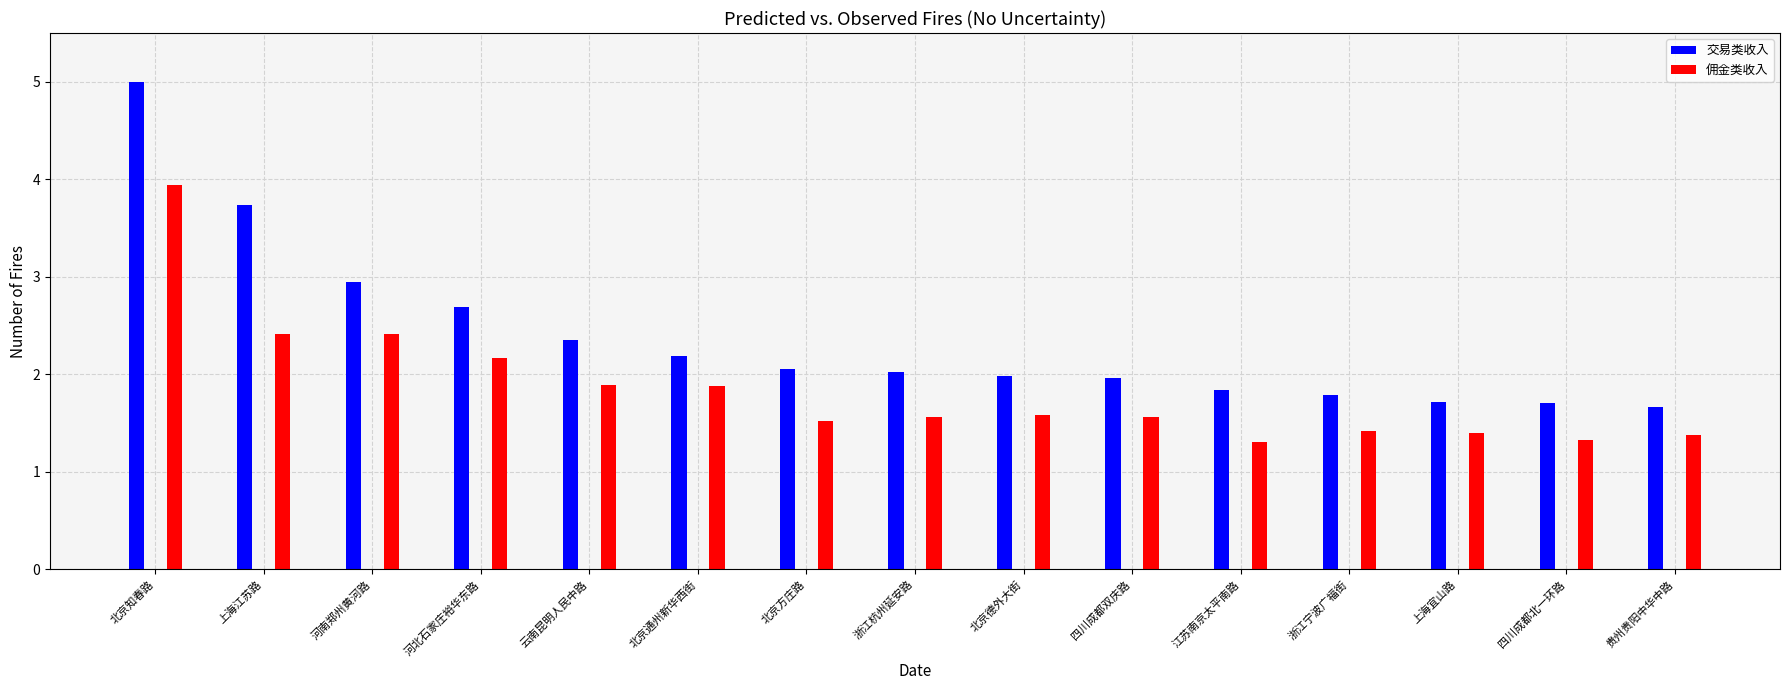

Does the chart contain stacked bars?

No